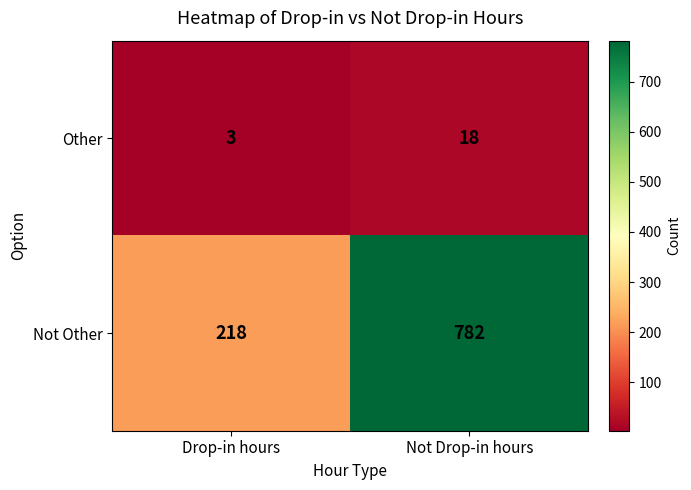

Is the value of Not Other at Not Drop-in hours greater than the value of Other at Drop-in hours?

Yes